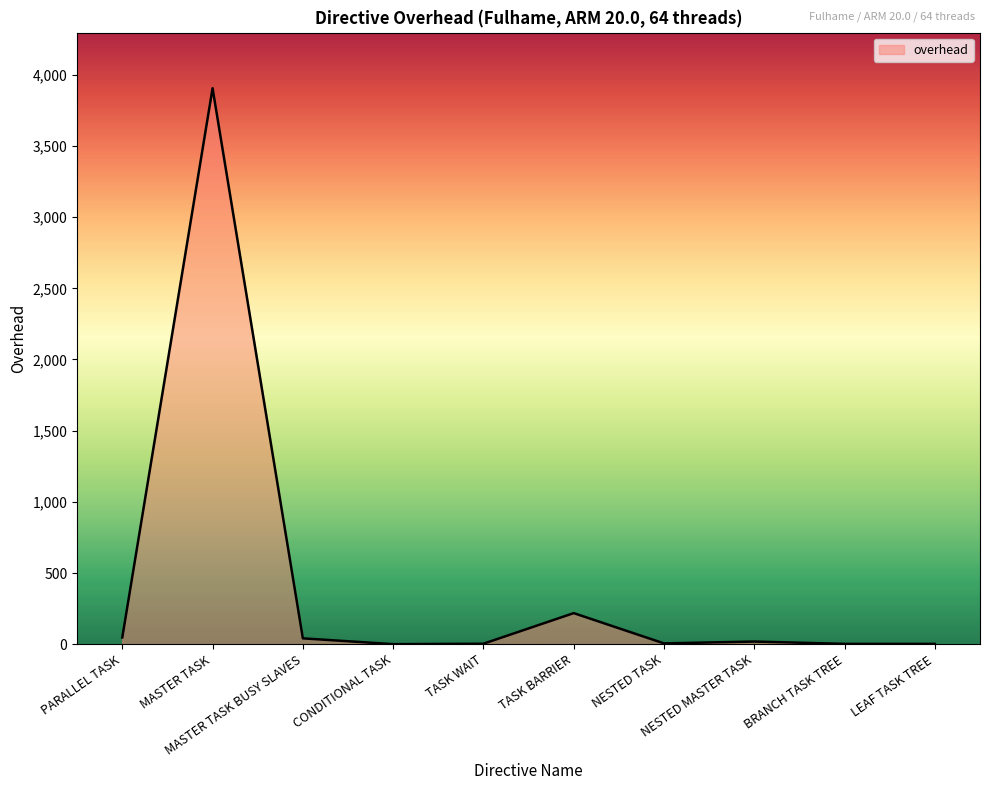

What is the sum of the values at LEAF TASK TREE and MASTER TASK?

3907.8